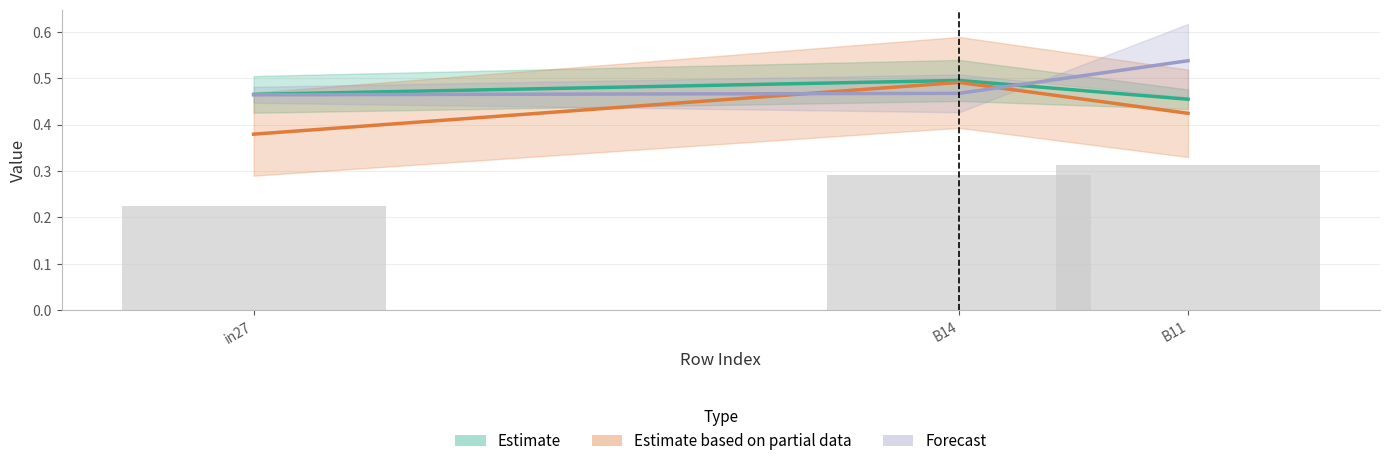

What is the difference between the maximum and minimum values in the Forecast series?

0.1